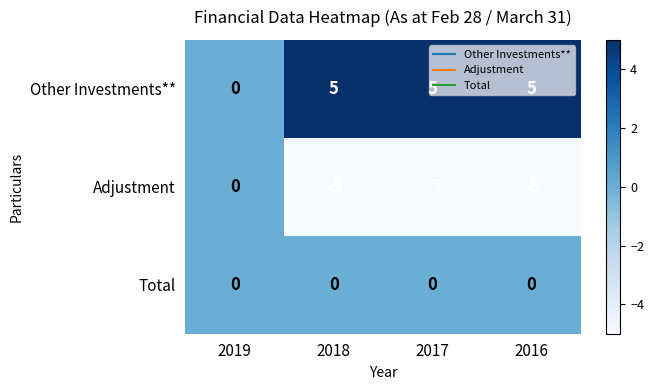

Which series has the largest total across all categories?

Other Investments**